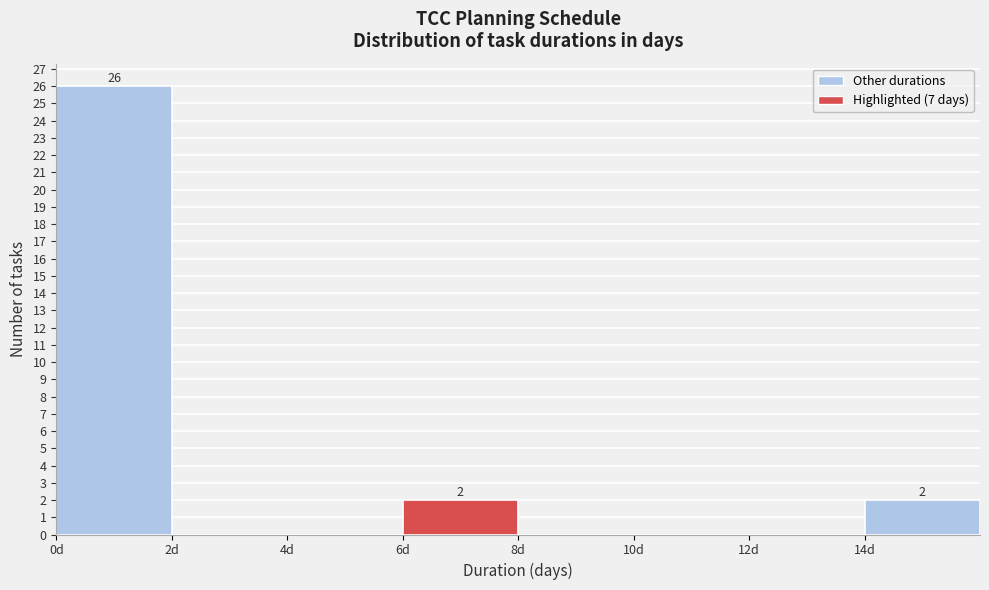

Which range on the x-axis has the tallest bar?

0 to 2